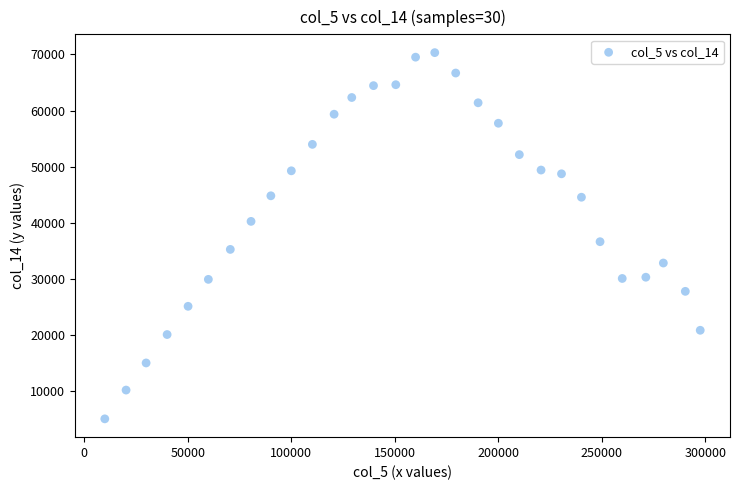

What is the range of X values (max minus min)?

287734